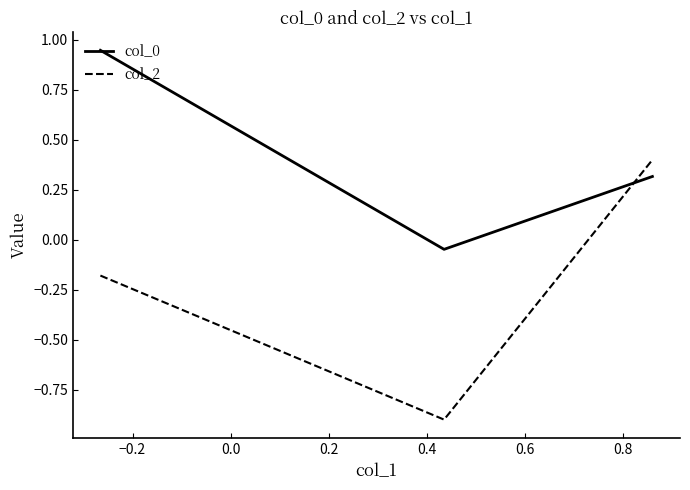

What is the minimum value shown in the chart?

-0.9